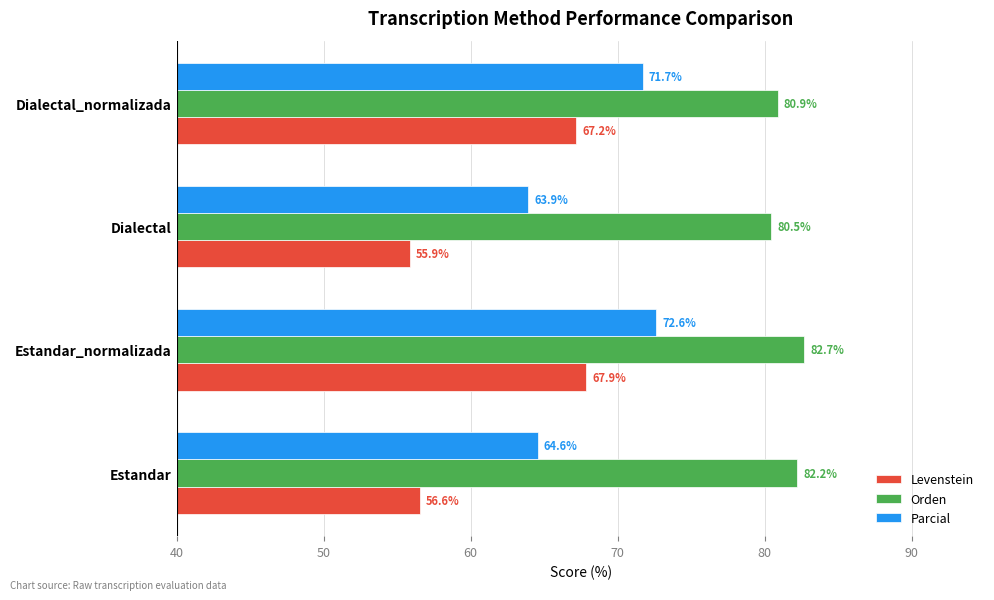

Which series has the widest spread of values?

Levenstein